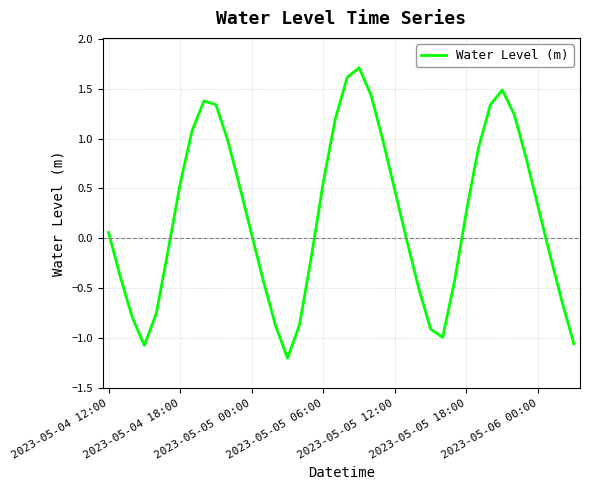

What is the maximum value shown in the chart?

1.7